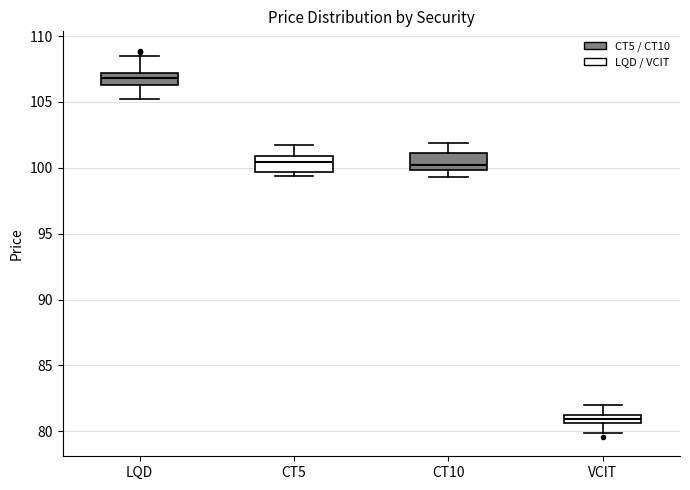

Which box's median line is the lowest?

VCIT